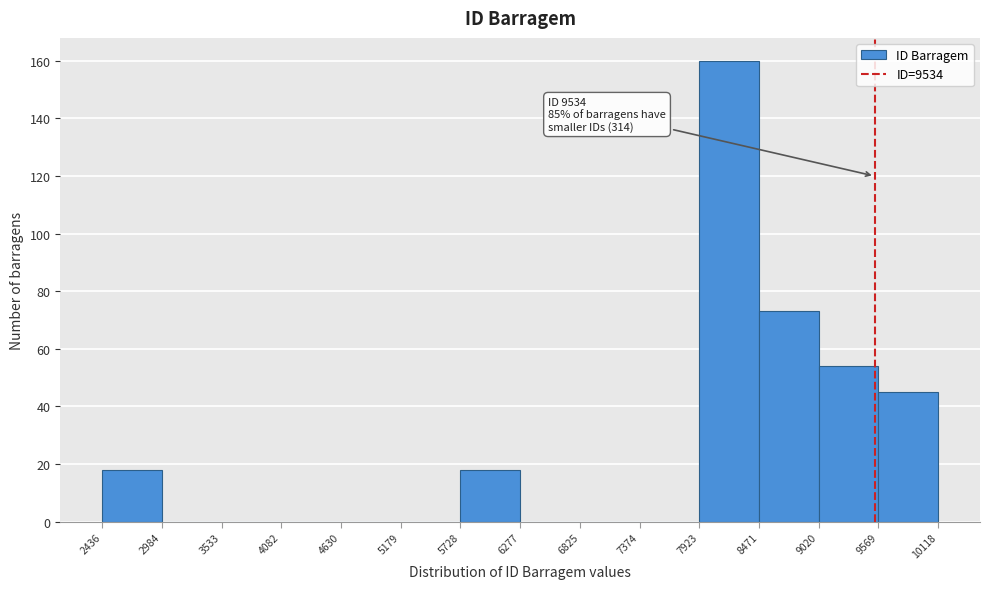

Over which range of the x-axis is the bar tallest?

7923 to 8471